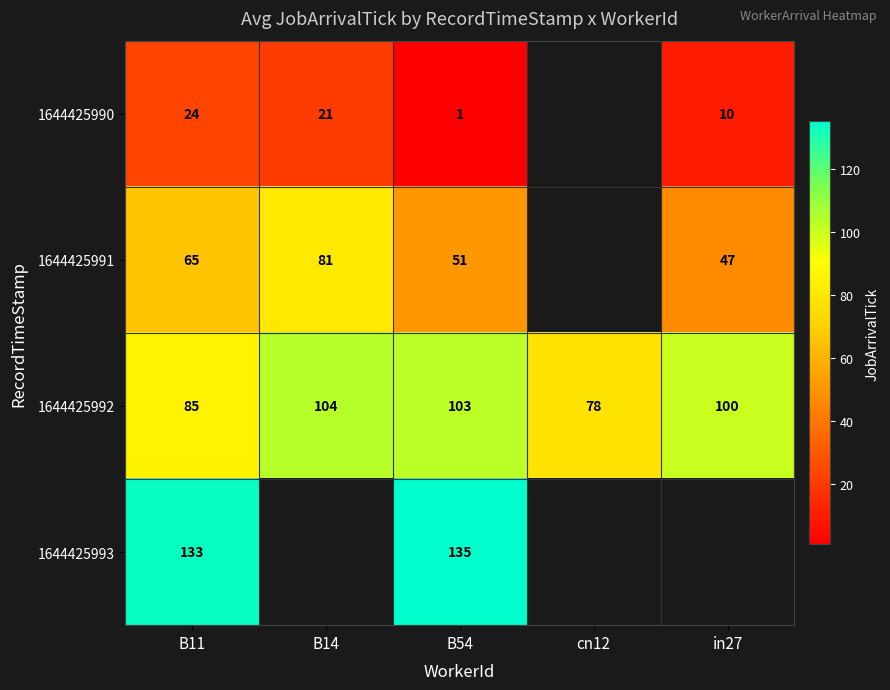

Is the value of 1644425991 at B14 greater than the value of 1644425992 at B14?

No